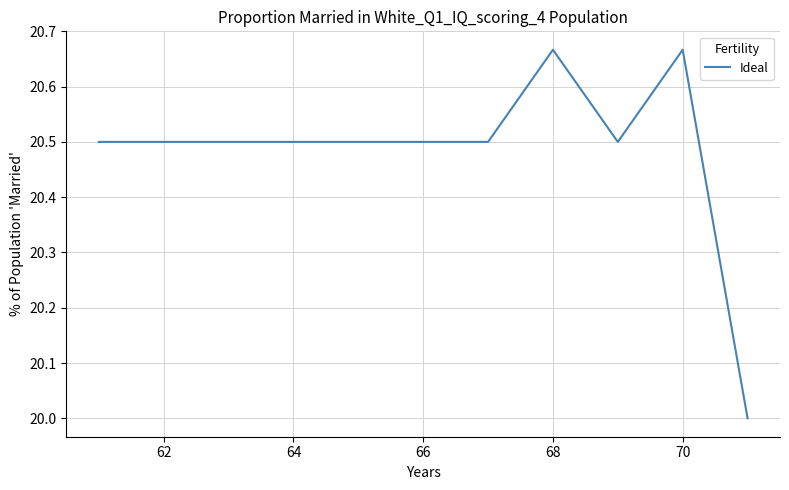

What is the minimum value shown in the chart?

20.0